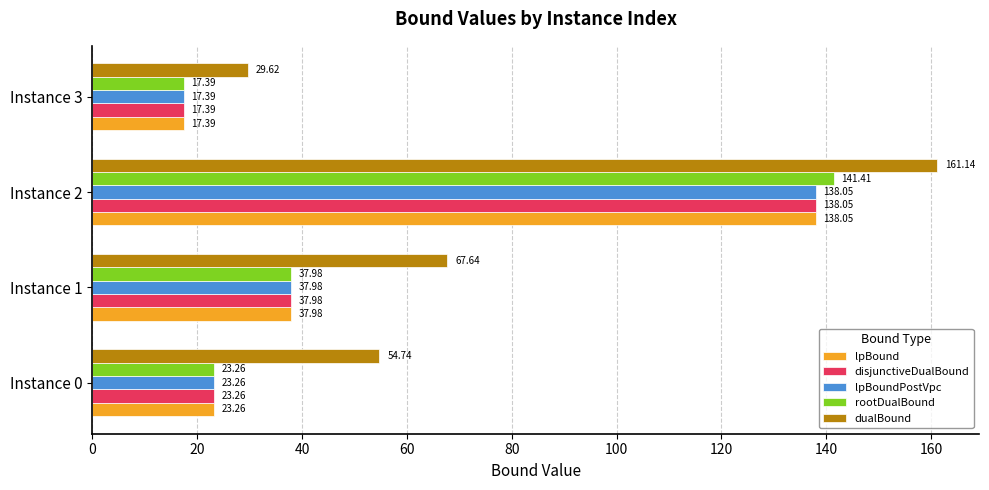

Which series has the largest total across all categories?

dualBound